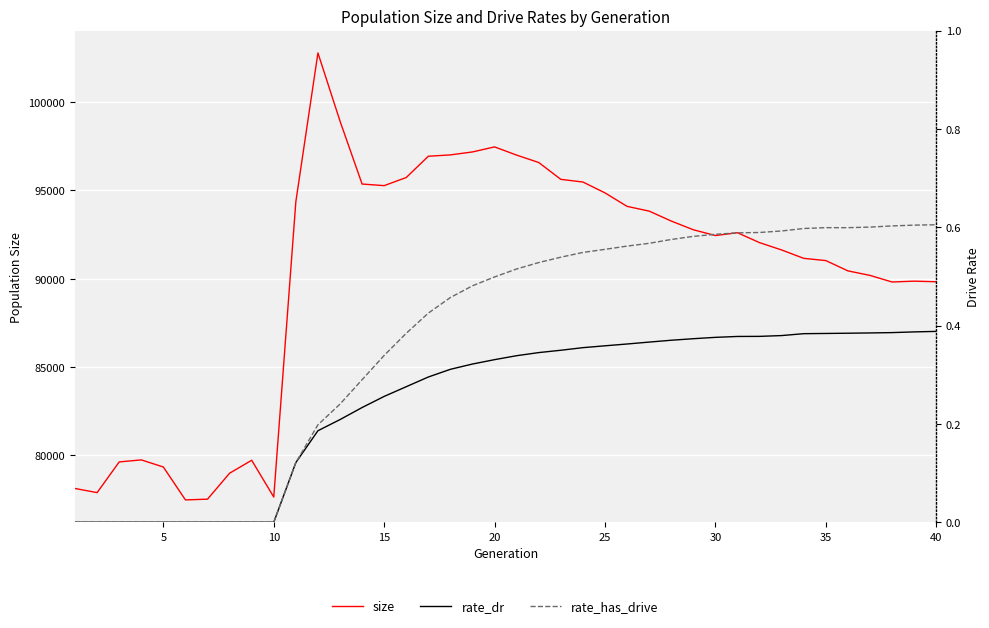

Is it true that size equals 139153.6 at 18?

False